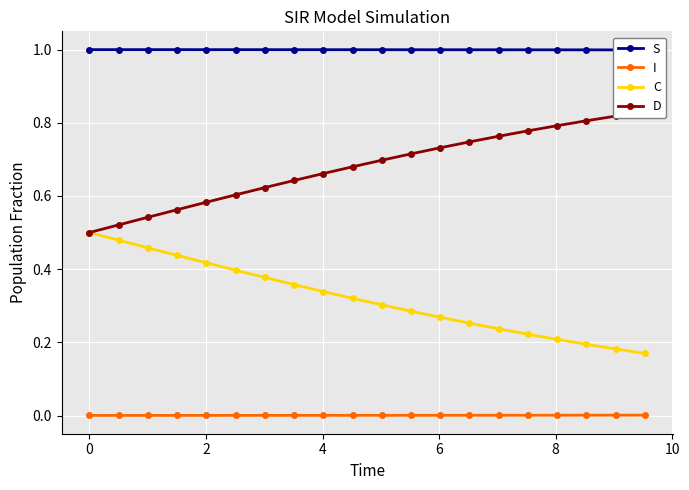

True or false: C and I intersect in this chart.

False